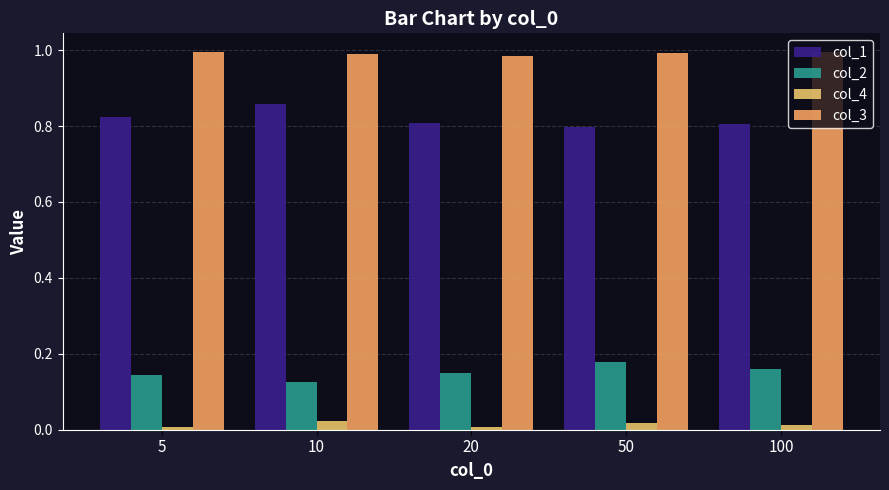

Is the value of col_2 at 50 greater than the value of col_4 at 5?

Yes